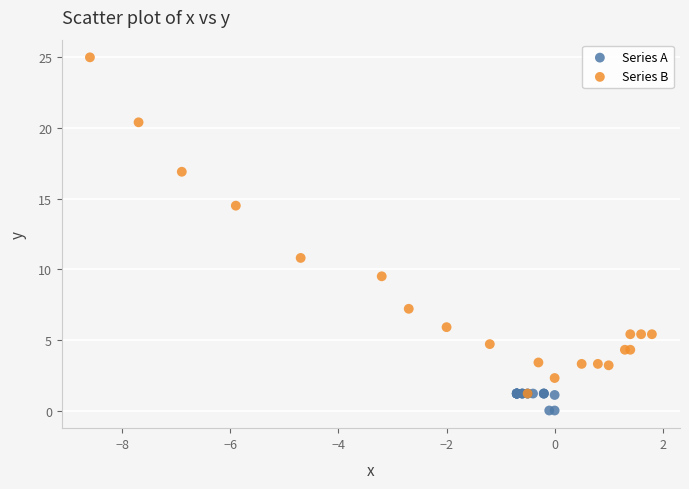

Which series contains the highest Y value?

Series B